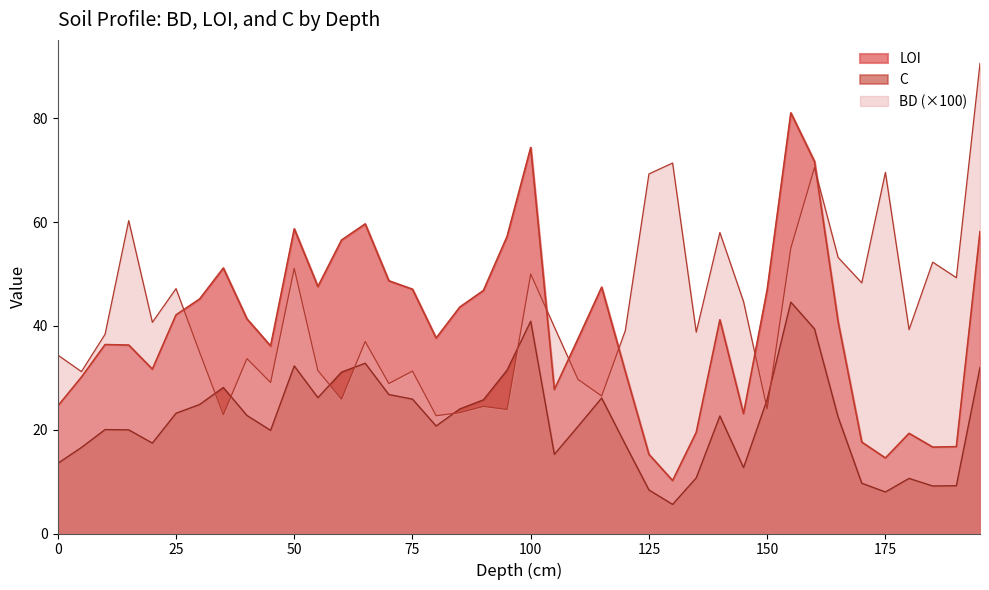

True or false: C and BD cross at least once.

True